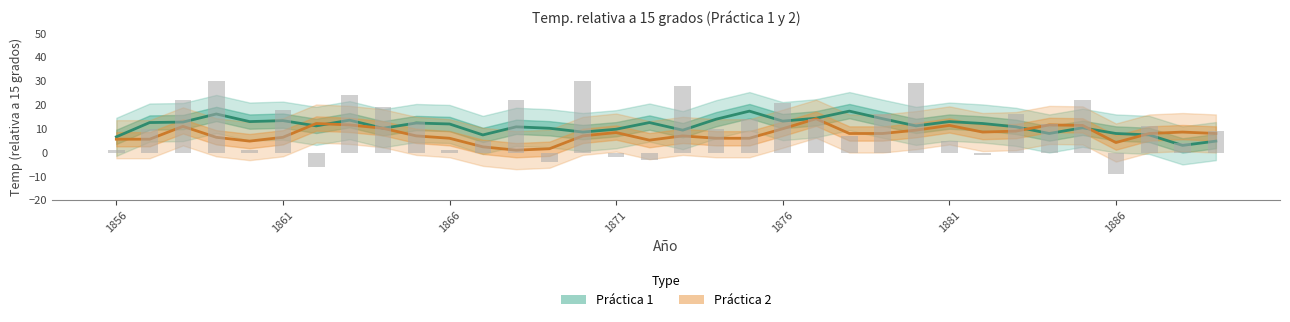

Which category has the highest value across all series?

1859